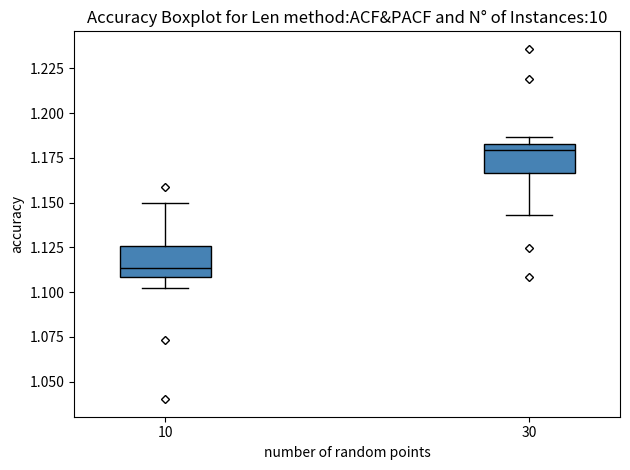

Reading left to right, read every box against the y-axis: the position of its median line, the range the box covers, and the ends of its whiskers. The values are not printed on the chart, so give them approximately, as read against the axis.

10: median 1.115, box 1.110 to 1.125, whiskers 1.100 to 1.150
30: median 1.180, box 1.165 to 1.185, whiskers 1.145 to 1.185 (just above the box's upper edge)